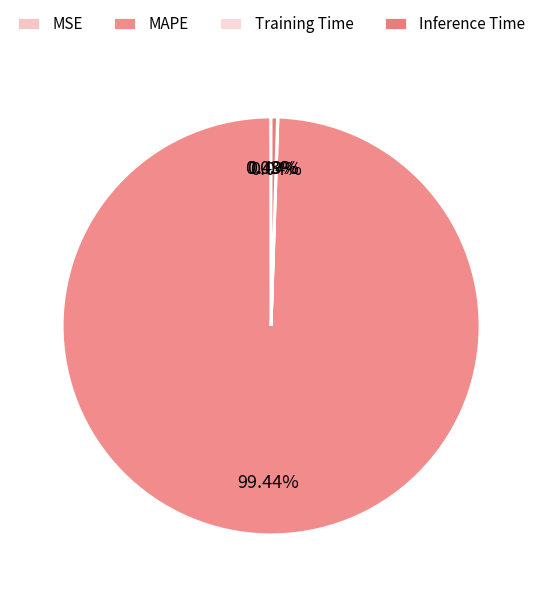

To the nearest percent, what is the average slice percentage?

25%